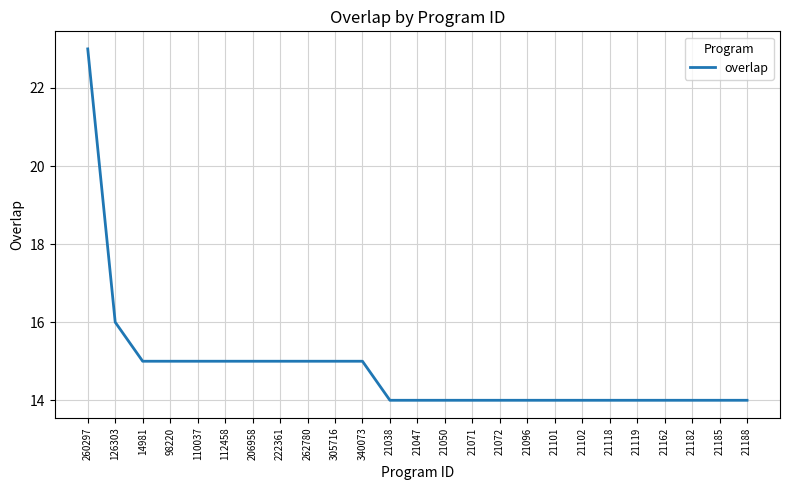

Reading left to right, transcribe all the data shown in this chart.

23	16	15	15	15	15	15	15	15	15	15	14	14	14	14	14	14	14	14	14	14	14	14	14	14